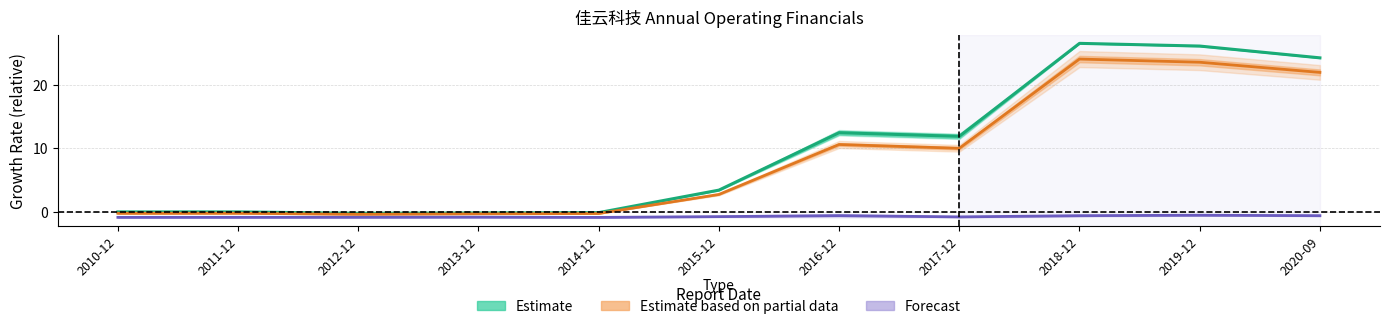

Count the number of categories in the chart.

11